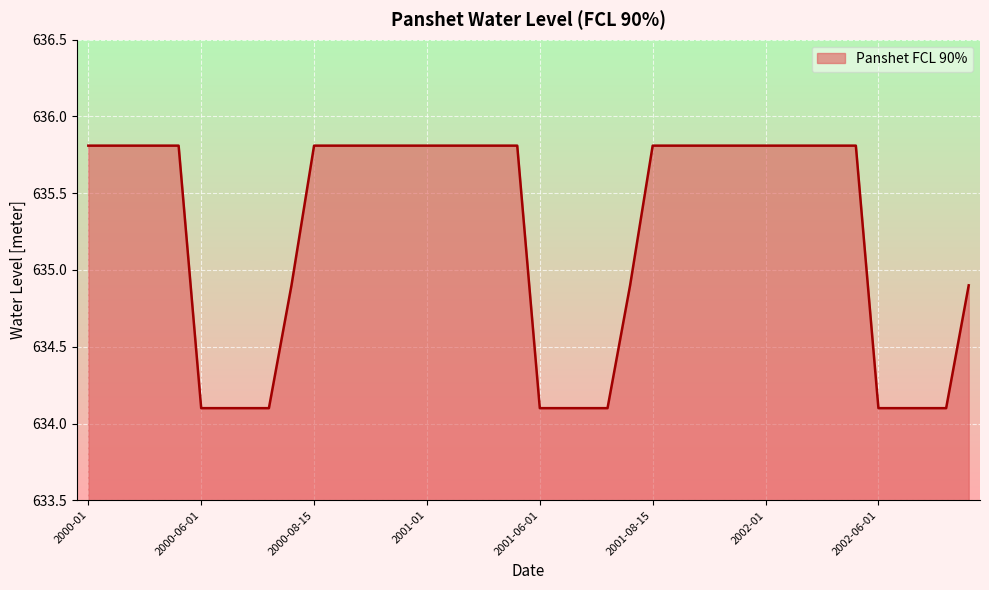

Reading left to right, transcribe all the data shown in this chart.

635.8	635.8	635.8	635.8	635.8	634.1	634.1	634.1	634.1	634.9	635.8	635.8	635.8	635.8	635.8	635.8	635.8	635.8	635.8	635.8	634.1	634.1	634.1	634.1	634.9	635.8	635.8	635.8	635.8	635.8	635.8	635.8	635.8	635.8	635.8	634.1	634.1	634.1	634.1	634.9